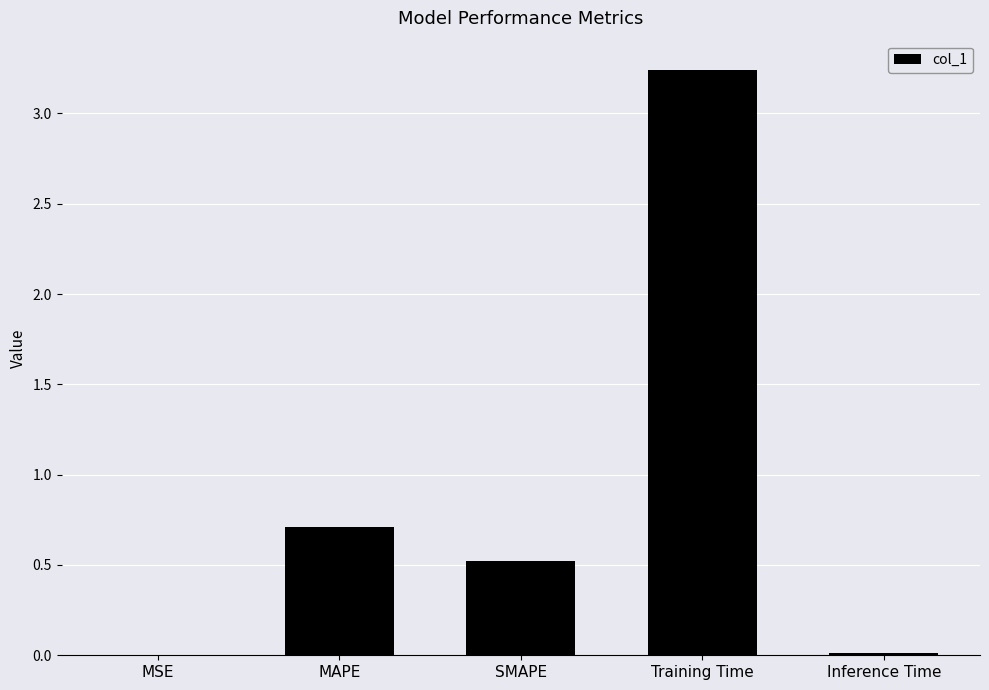

Are the bars horizontal?

No